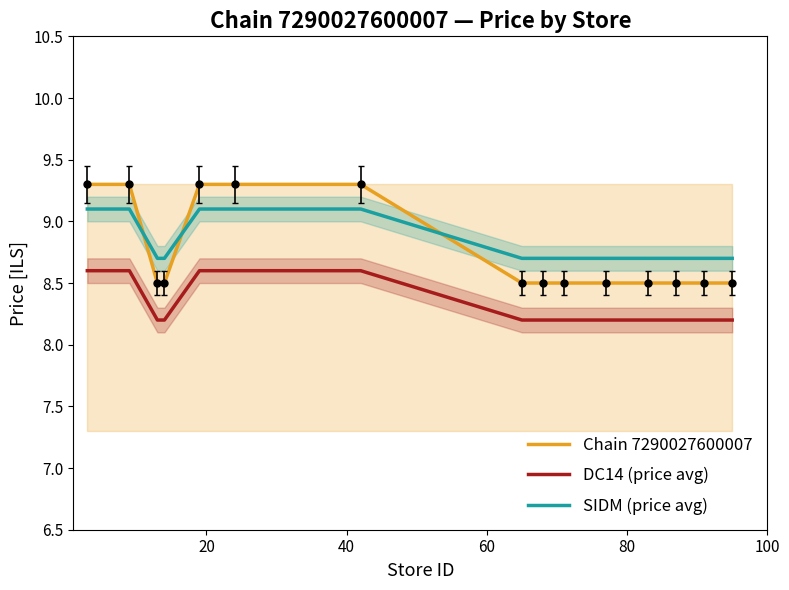

True or false: SIDM (price avg) and DC14 (price avg) cross at least once.

False